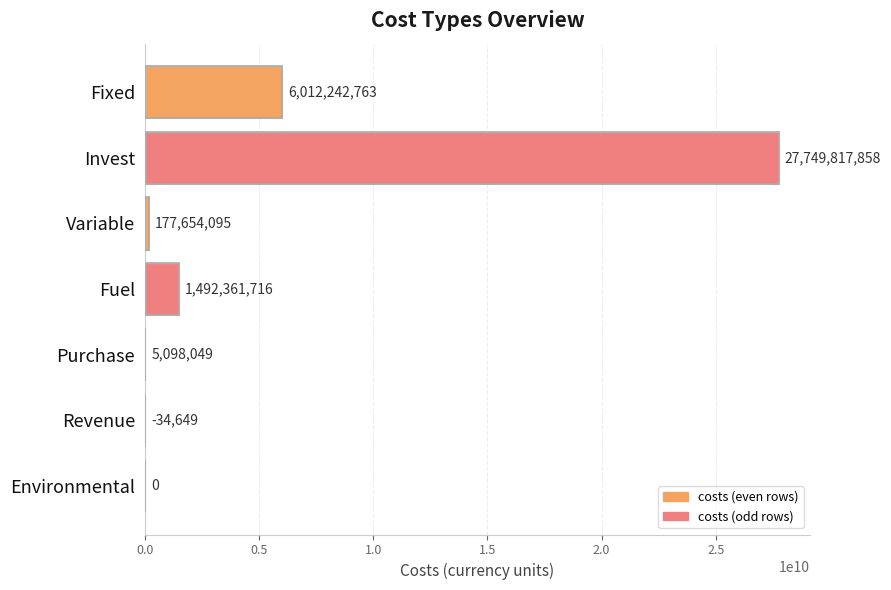

What is the greatest value displayed?

27749817858.5